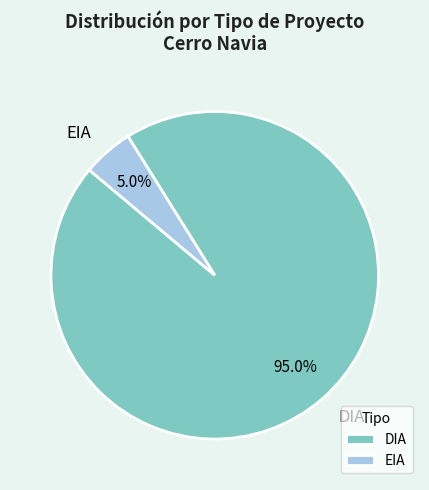

What is the largest slice in the pie chart?

DIA